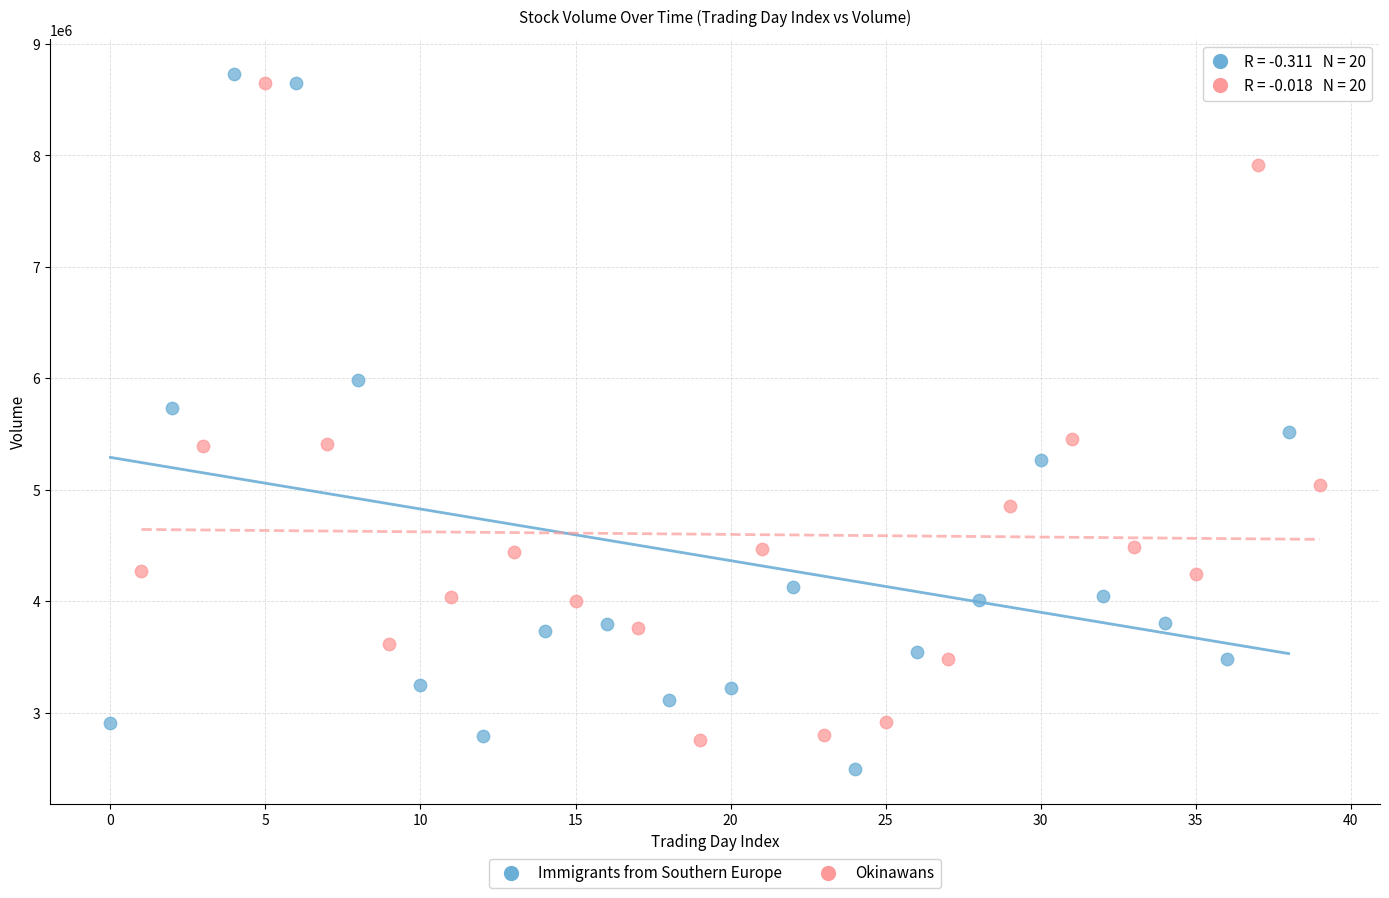

Which series has the largest Y range (max minus min)?

Immigrants from Southern Europe